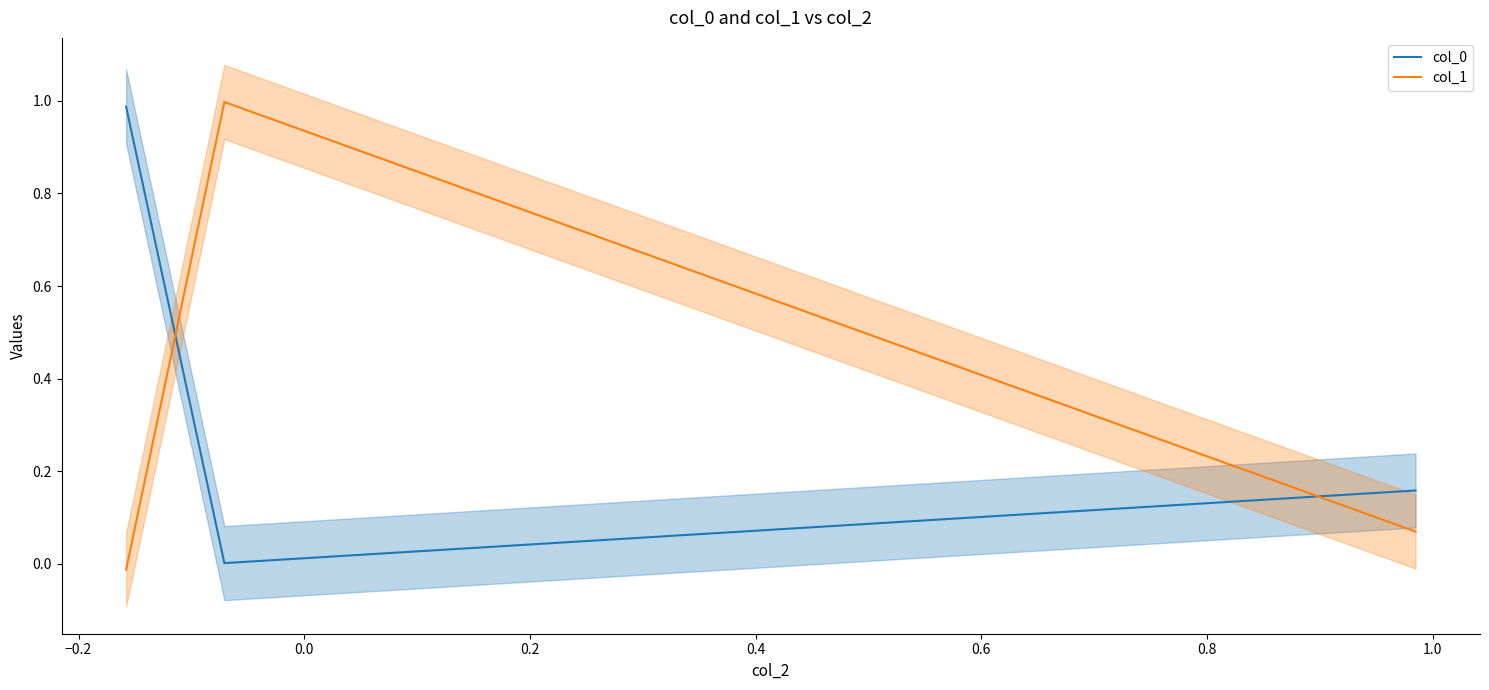

Is the value of col_1 at −0.2 greater than the value of col_0 at −0.4?

Yes